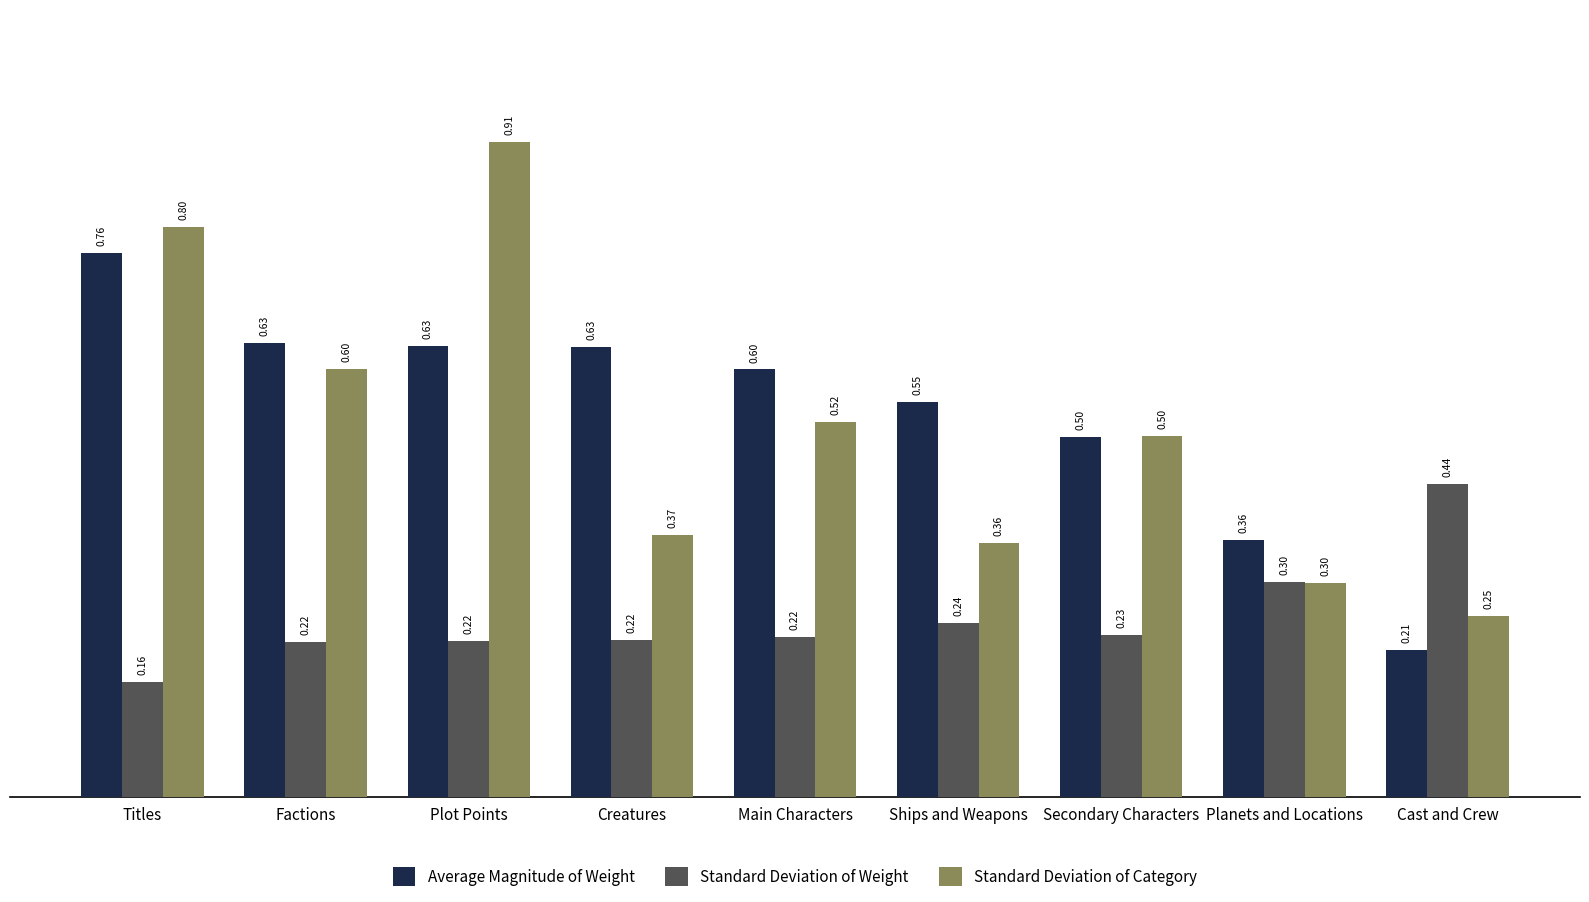

Is the value of Average Magnitude of Weight at Factions greater than the value of Standard Deviation of Weight at Planets and Locations?

Yes